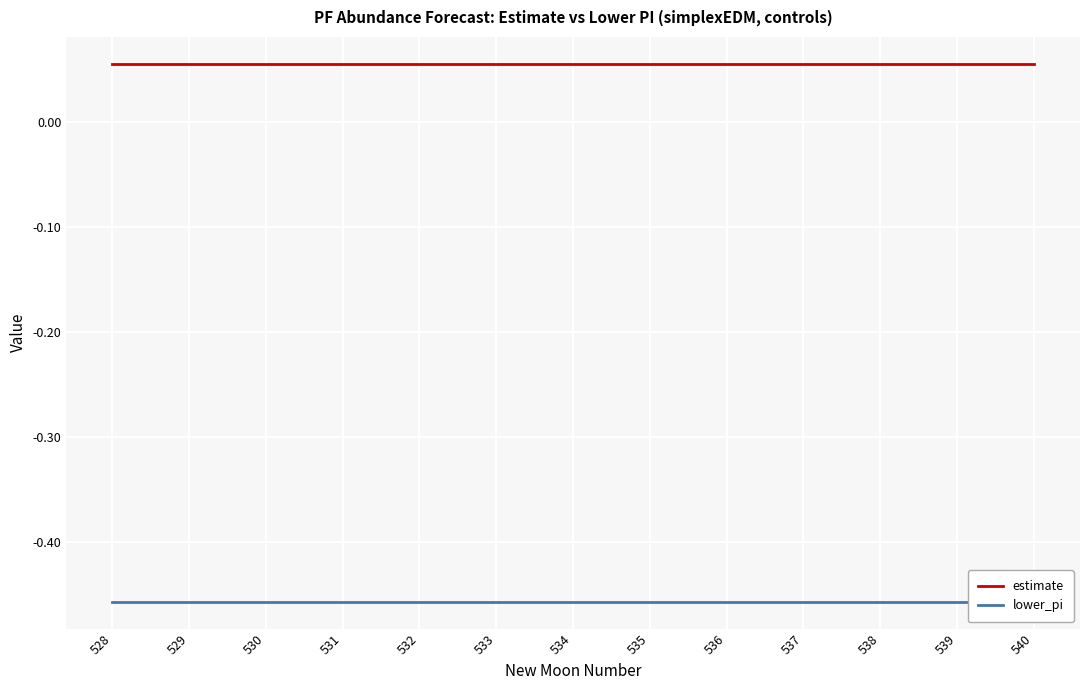

At which category is the sum across all series the highest?

529